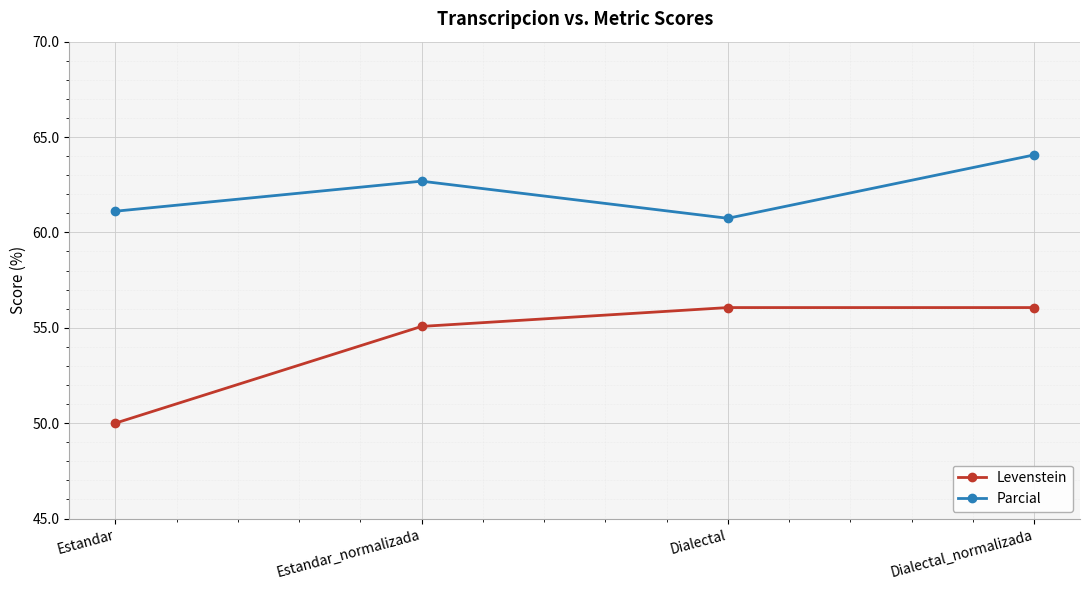

What is the sum of all Levenstein values?

217.2